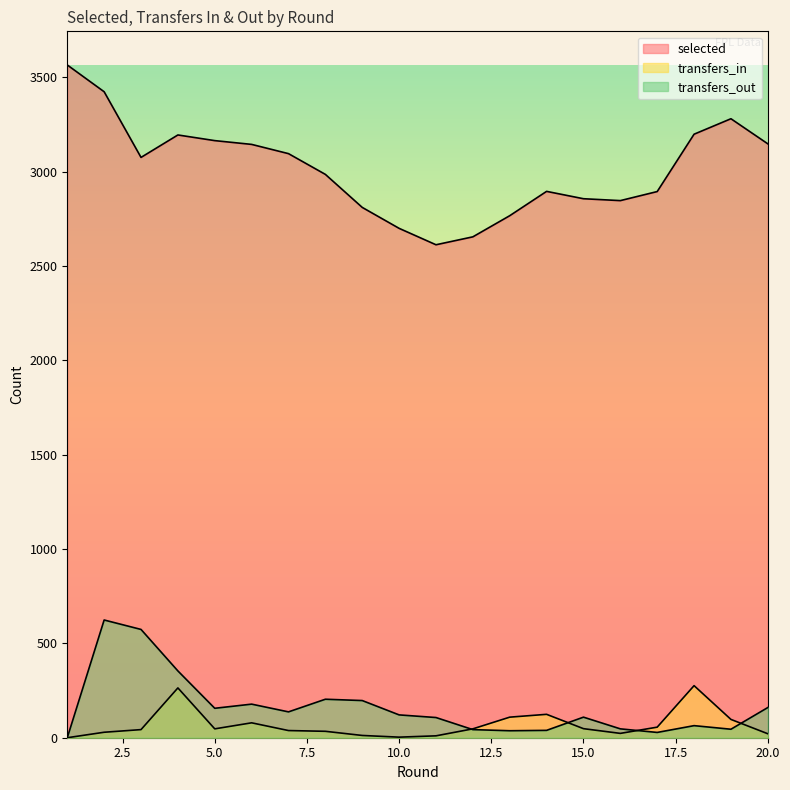

At which label is transfers_in closest to 138?

14